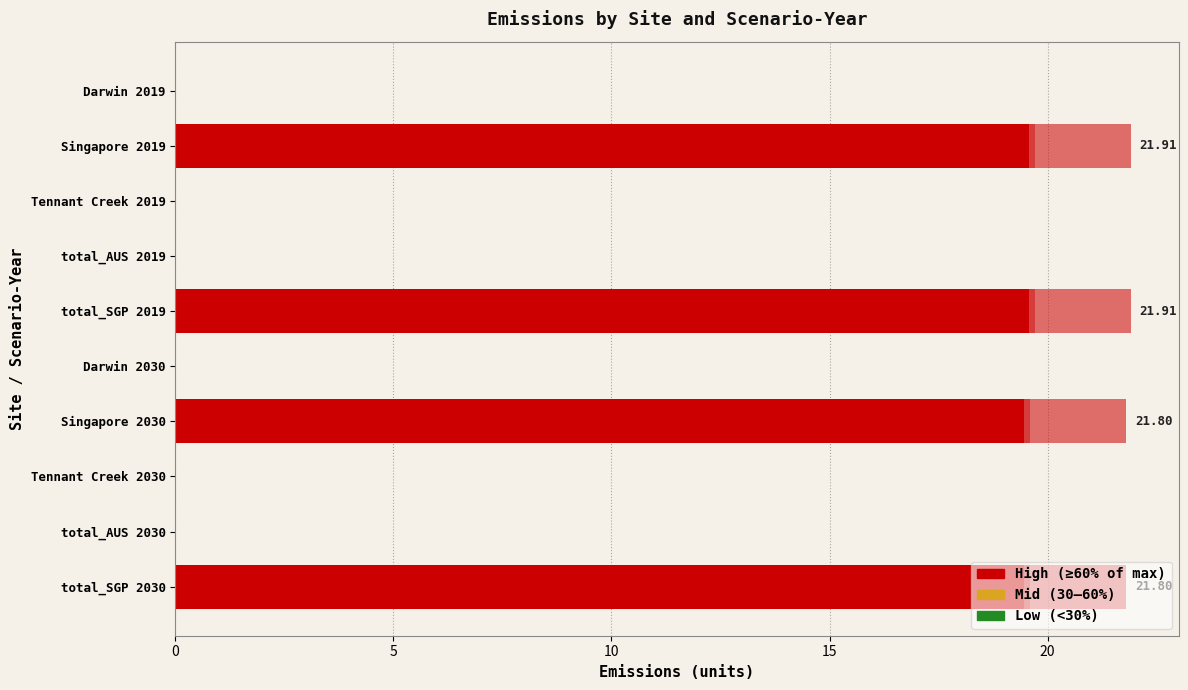

Count the number of data series in this chart.

3